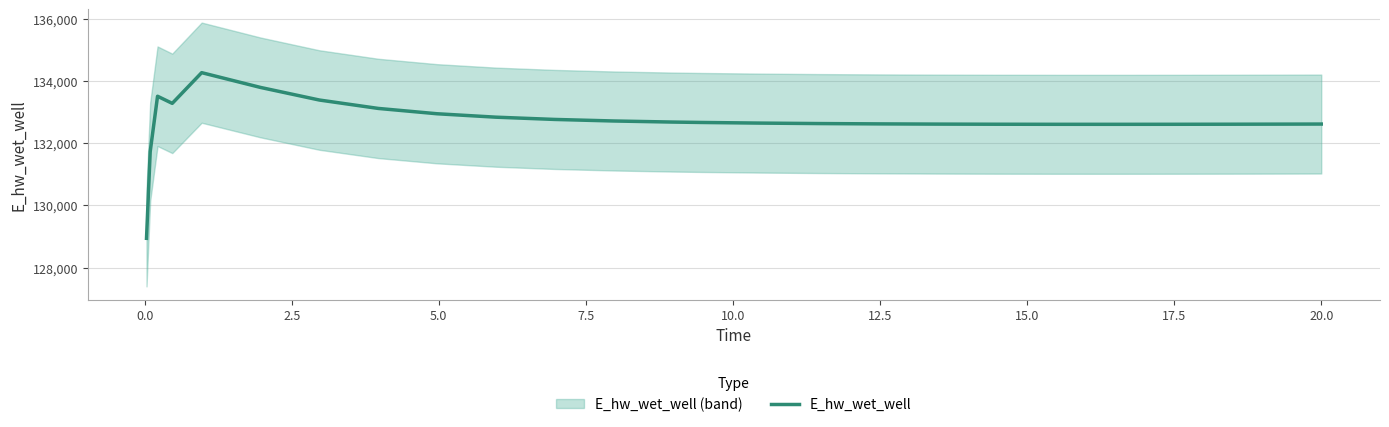

What is the difference between the maximum and minimum values?

5329.2